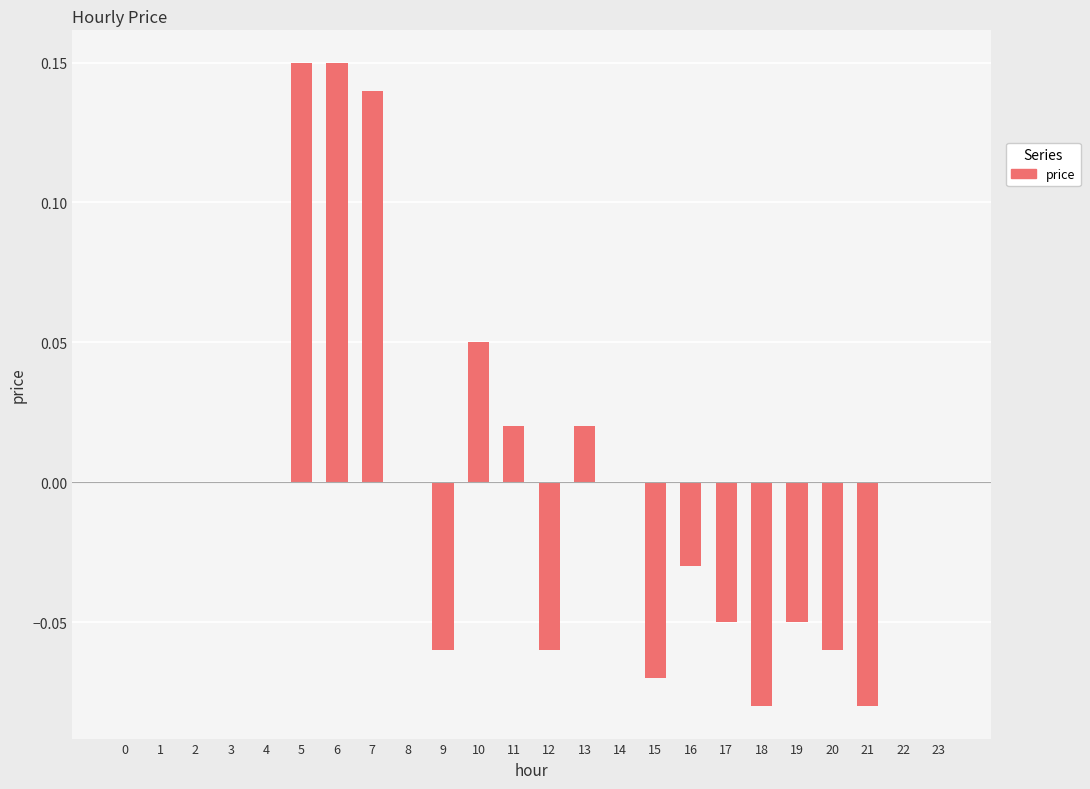

The value at 17 is -0.0. True or false?

False